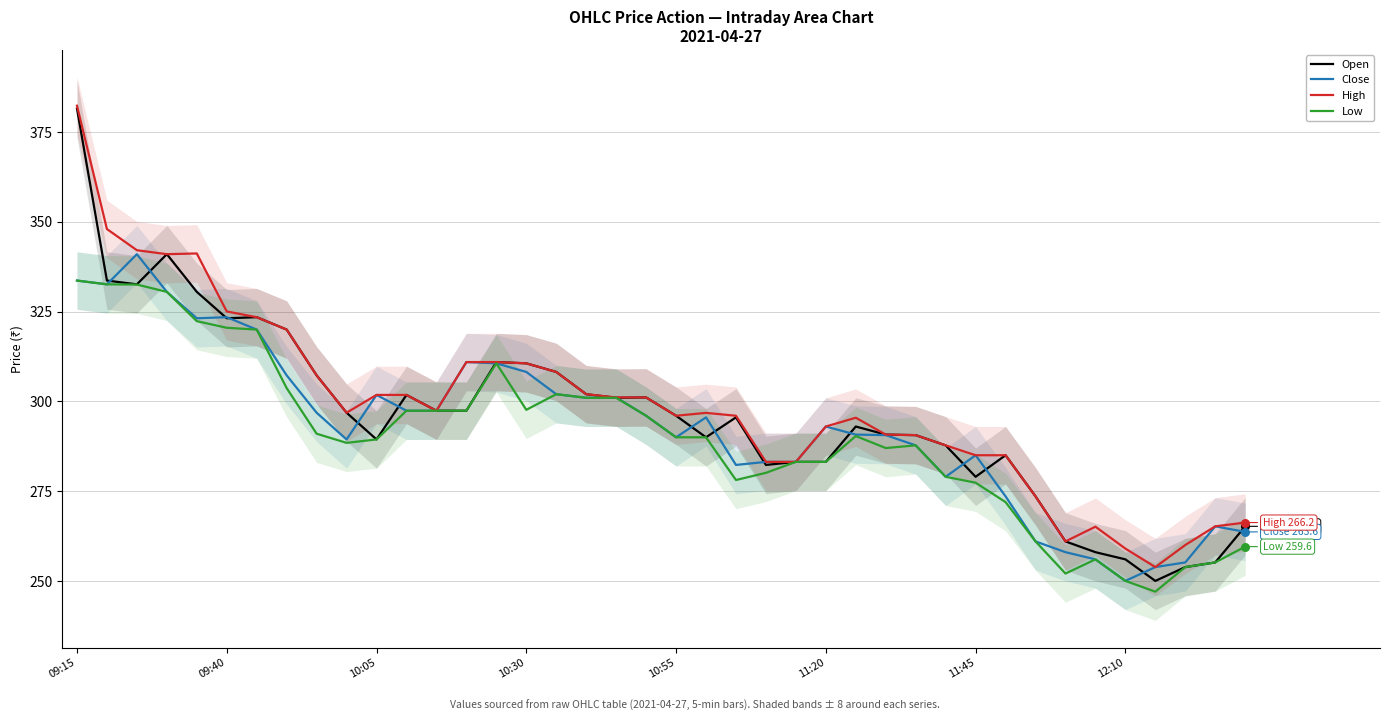

Which series reaches the minimum Y coordinate?

Low